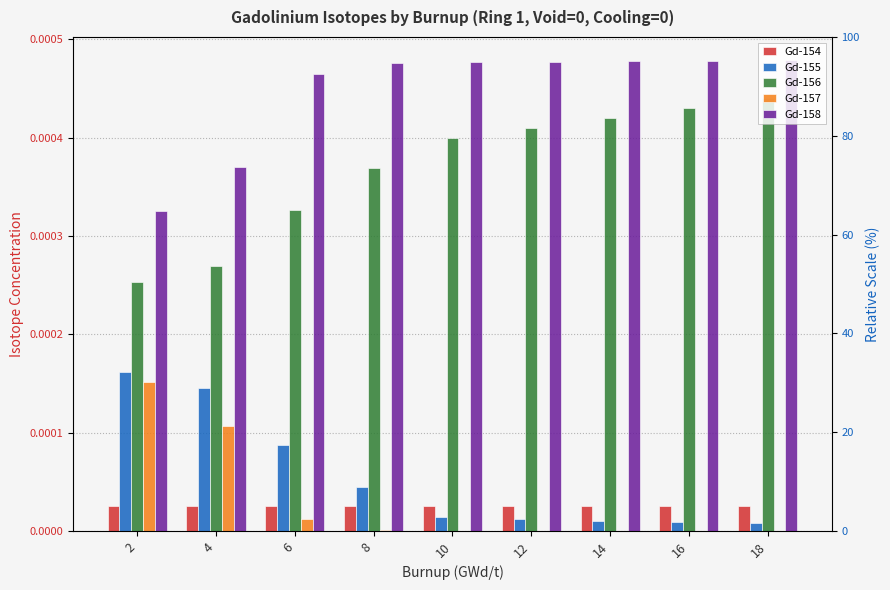

Rank the categories by Gd-158 value from lowest to highest.

2, 4, 6, 8, 10, 12, 14, 16, 18